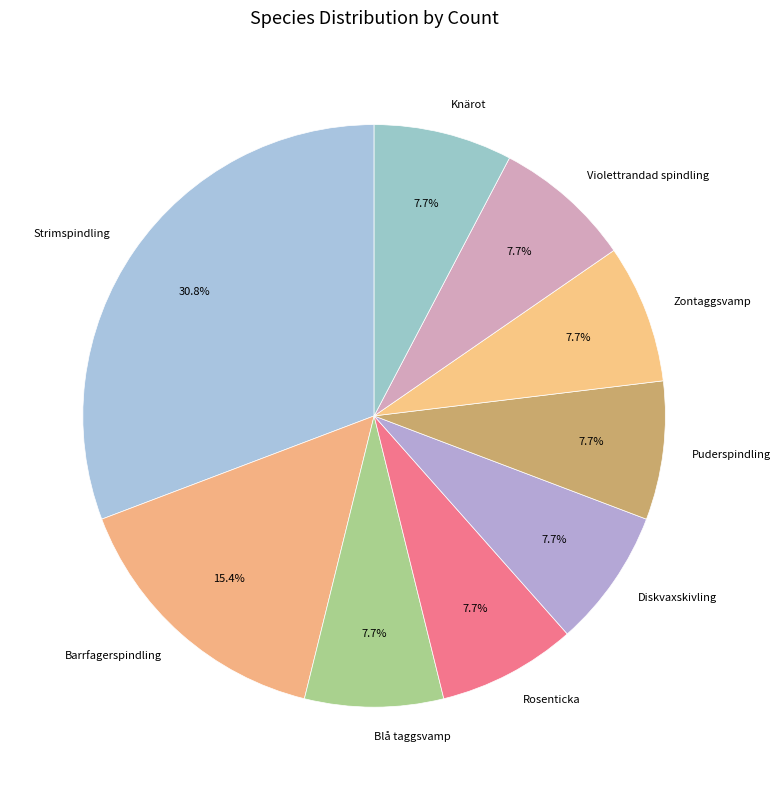

Is the sum of Knärot and Zontaggsvamp greater than half?

No